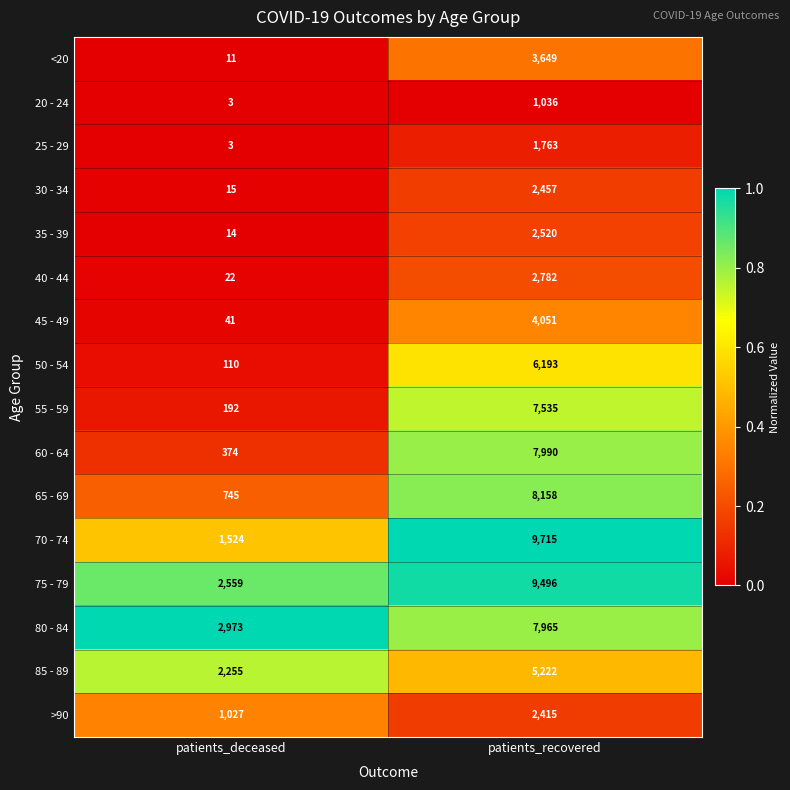

Which series has the largest total across all categories?

75 - 79